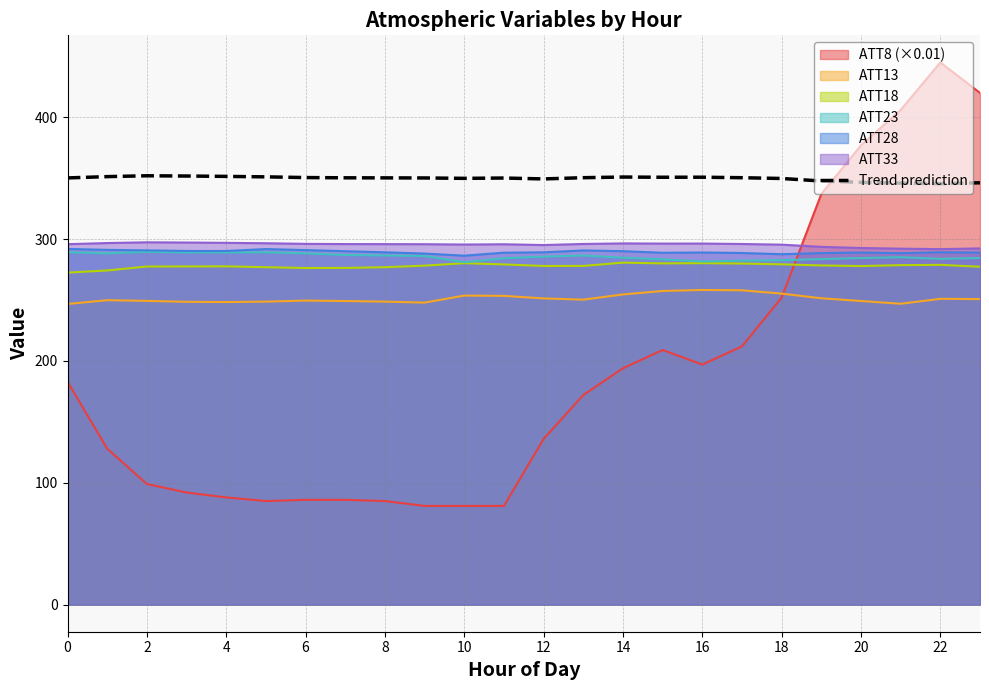

Which series has the largest range (max minus min)?

ATT8 (×0.01)